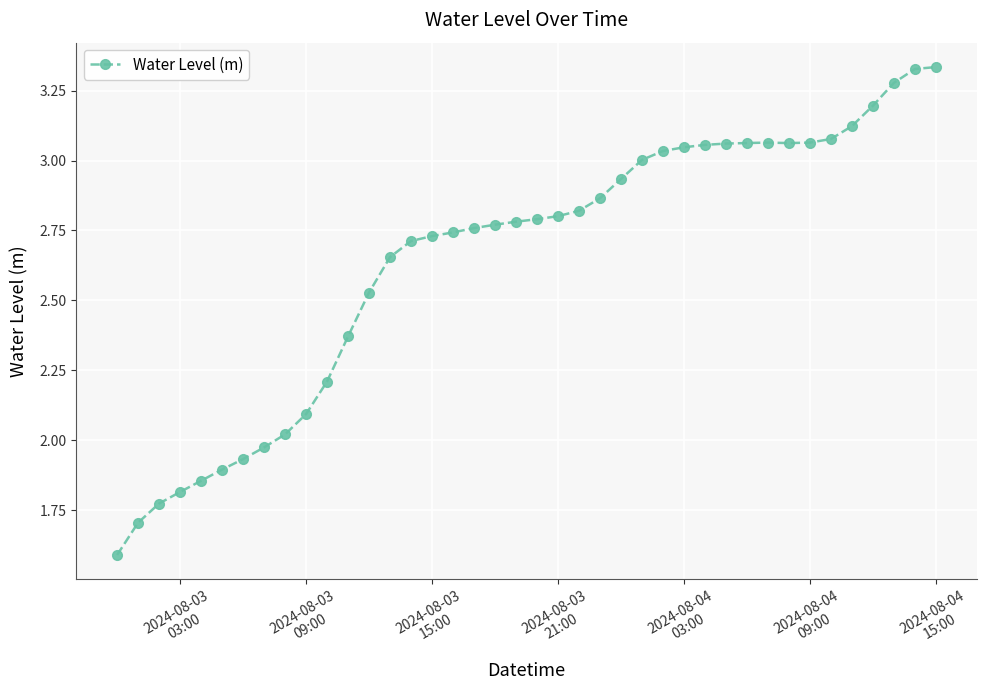

Is this an area chart (filled region under the line)?

No